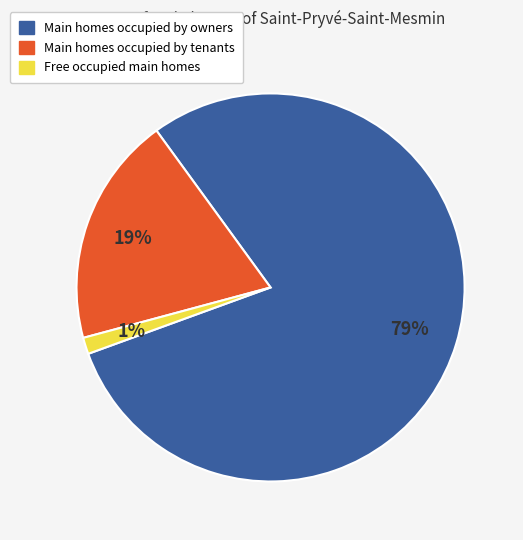

How many slices are in this pie chart?

3